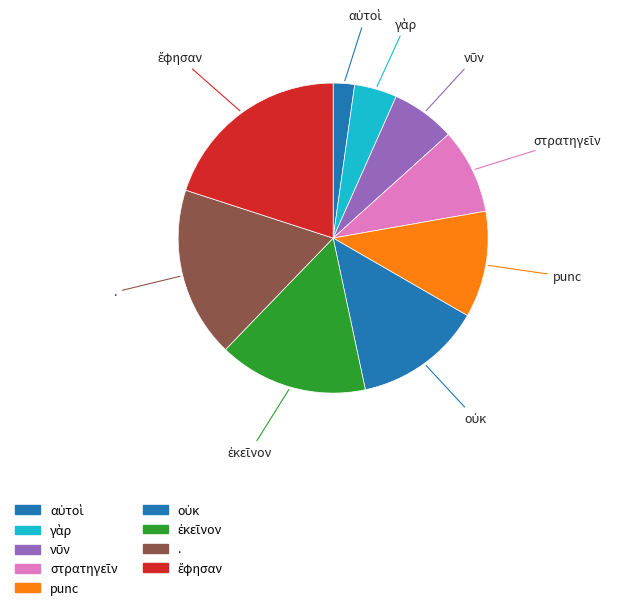

How many slices are in this pie chart?

9